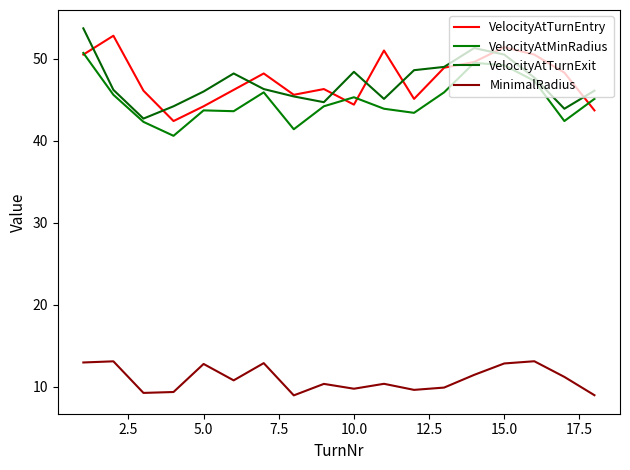

Does the chart have visible grid lines?

No